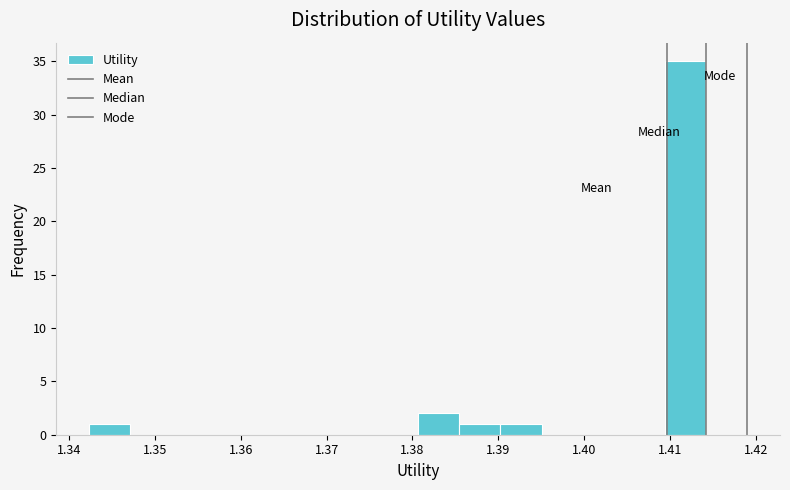

What is the height of the bar covering 1.409 to 1.414 on the x-axis? Neither the bar edges nor the heights are printed on the chart, so give them approximately, as read against the axes.

35